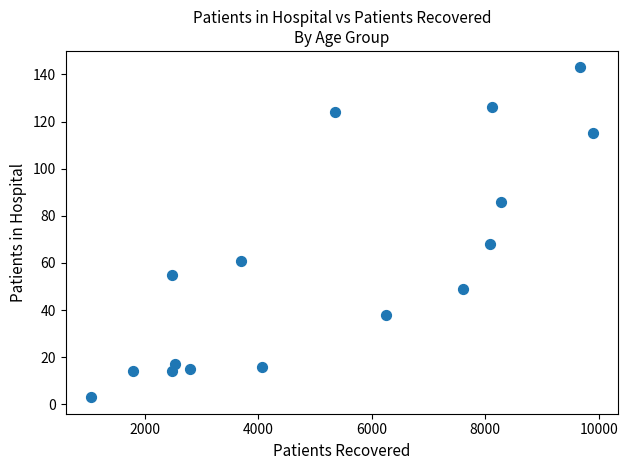

What is the range of X values (max minus min)?

8854